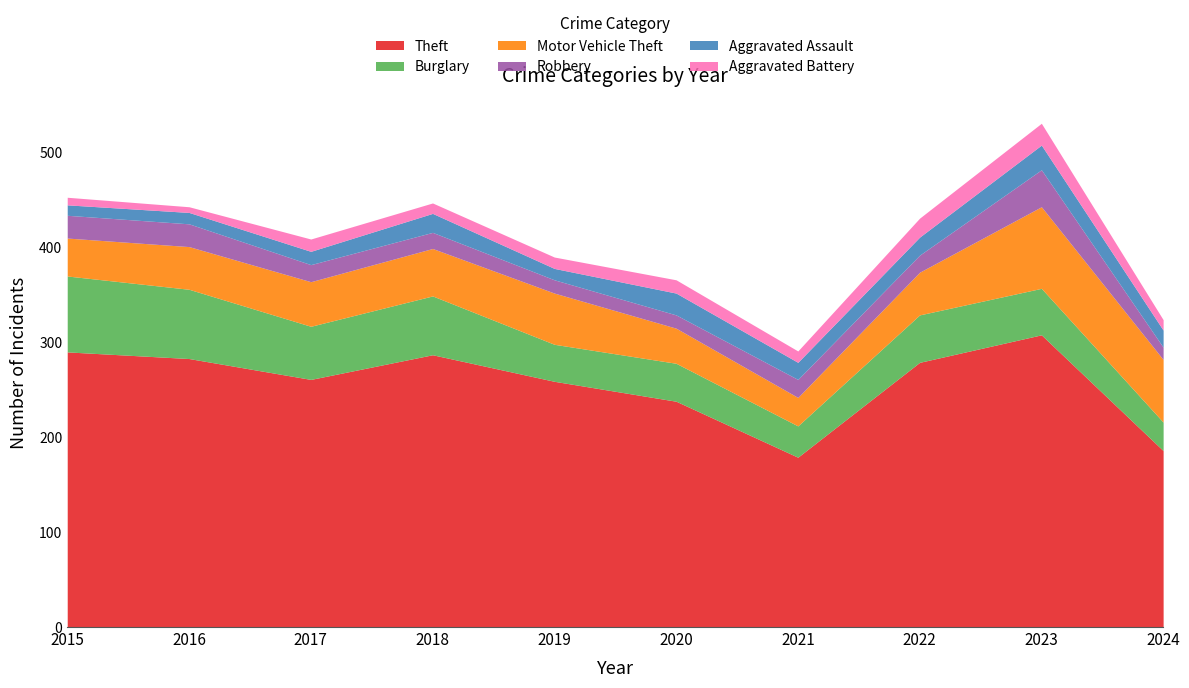

In Theft, how many points are higher than both neighbors (excluding endpoints)?

2